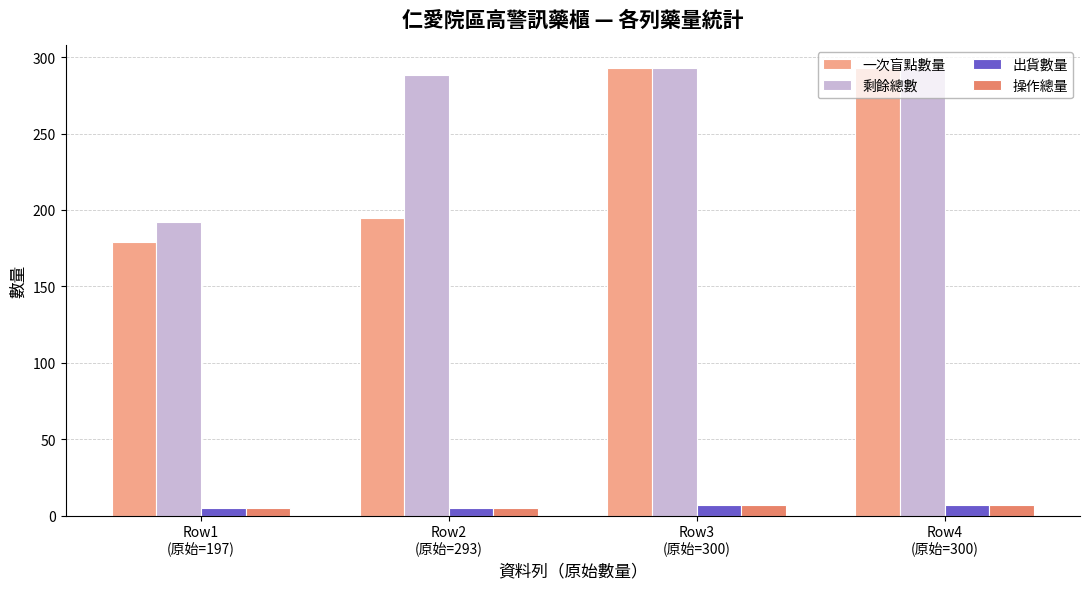

What is the difference between the maximum and minimum values in the 剩餘總數 series?

101